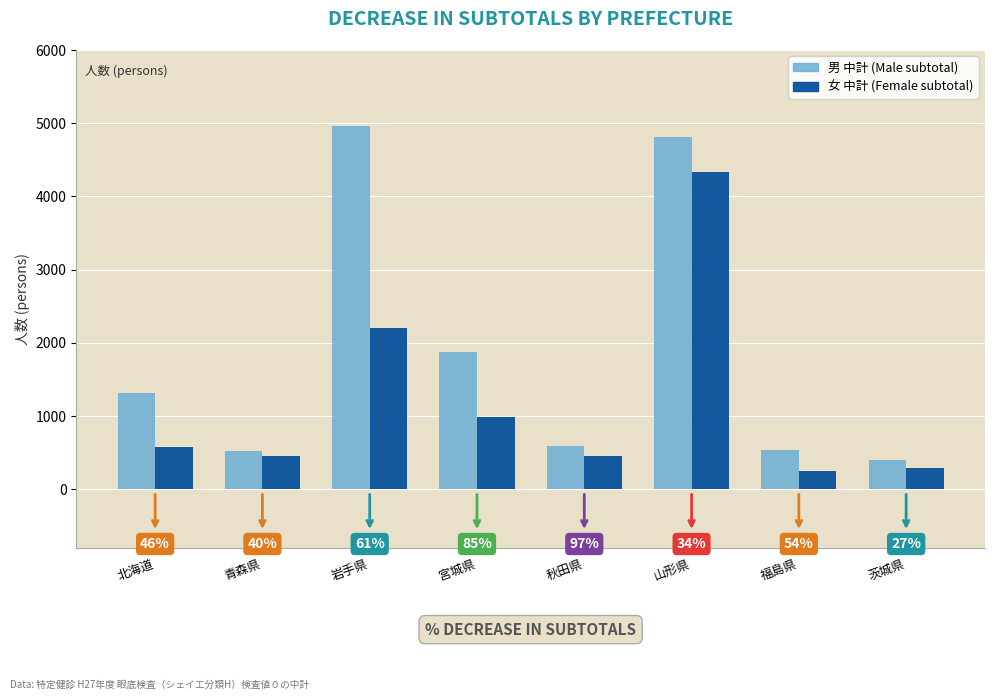

Is the value of 女 中計 (Female subtotal) at 福島県 greater than the value of 男 中計 (Male subtotal) at 福島県?

No